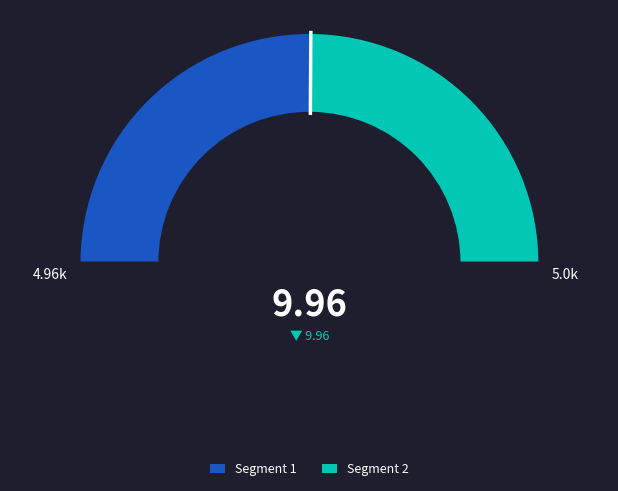

Is the sum of 13392830 and 13392839 greater than half?

Yes